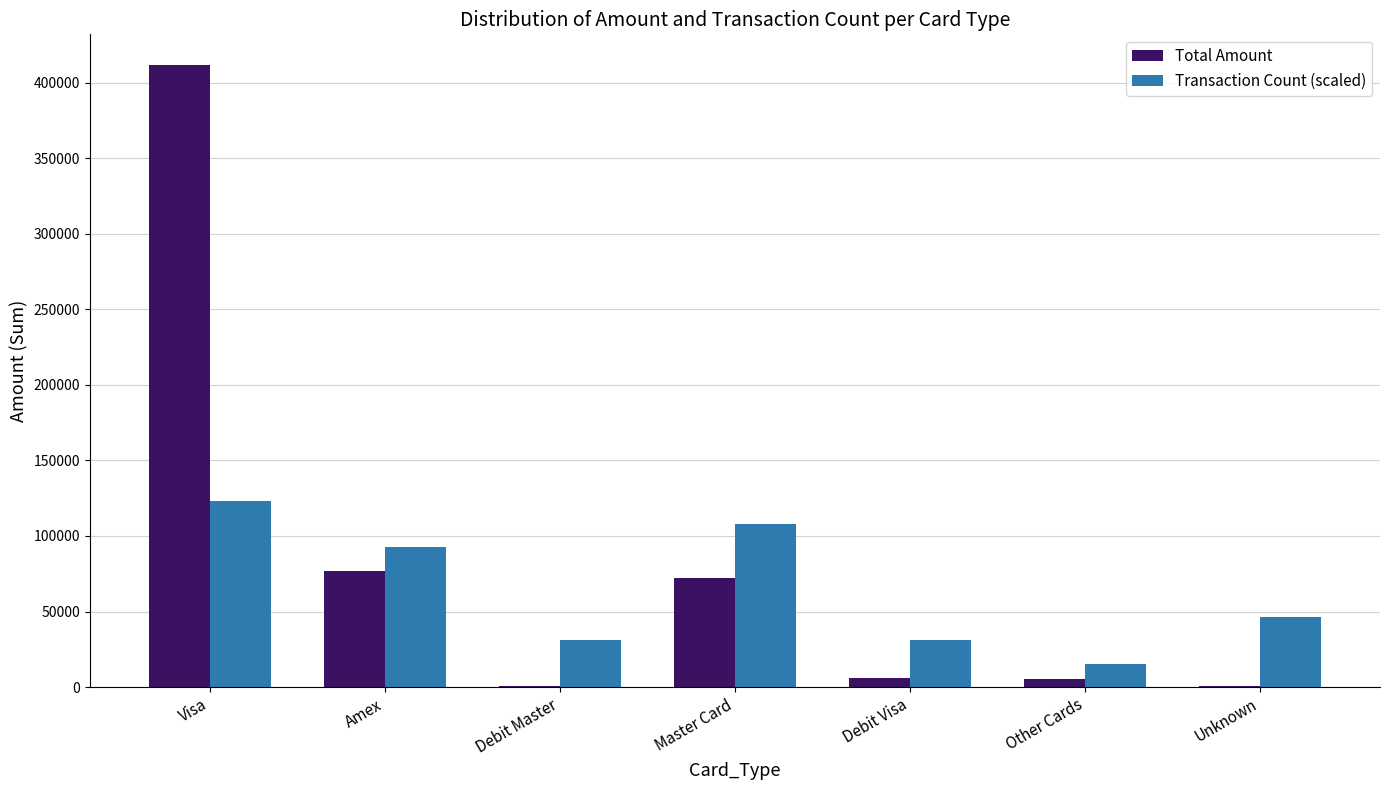

Which series has the largest total across all categories?

Total Amount